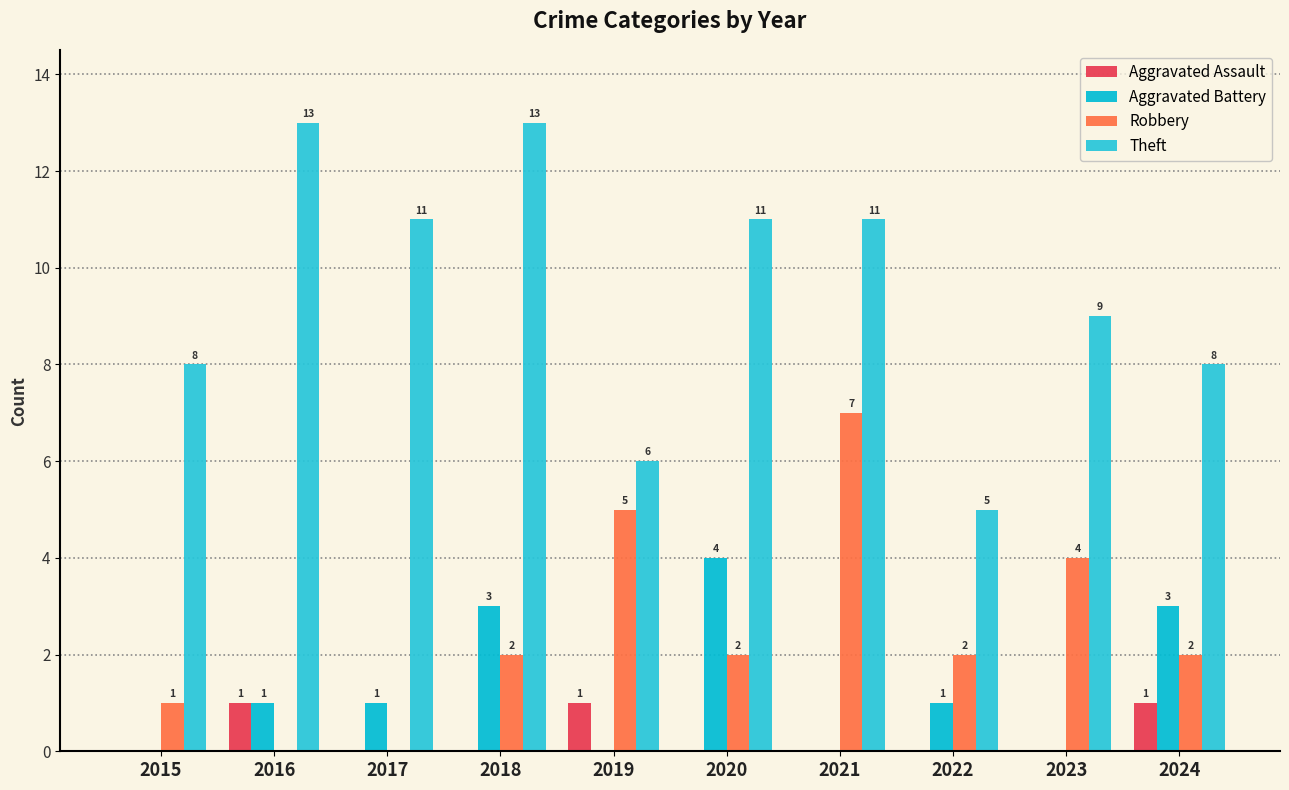

How many values in Aggravated Assault are above zero?

3